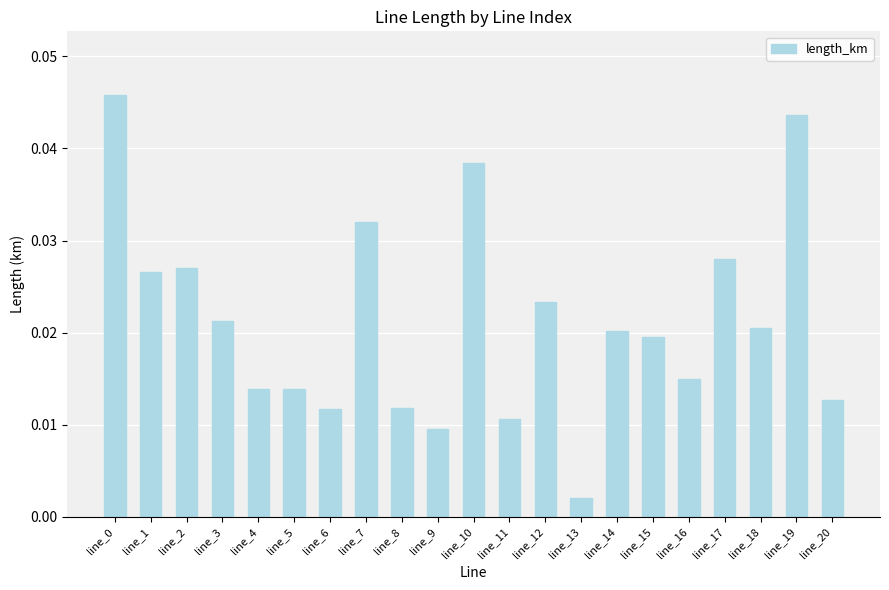

Between line_9 and line_6, which is larger?

line_6